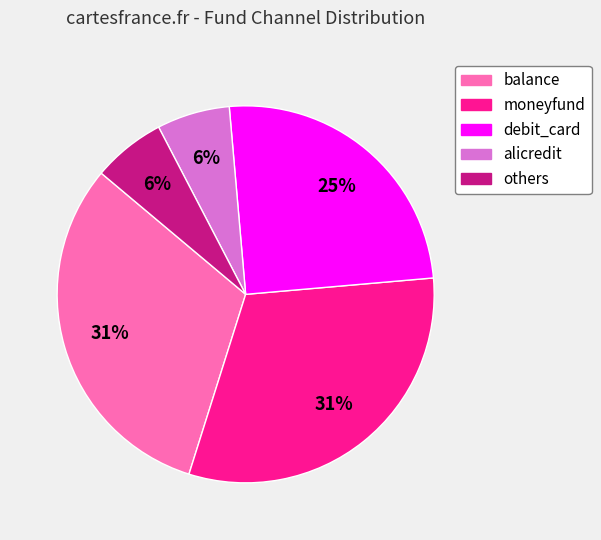

What is the ratio of the value at others to the value at alicredit?

1.0